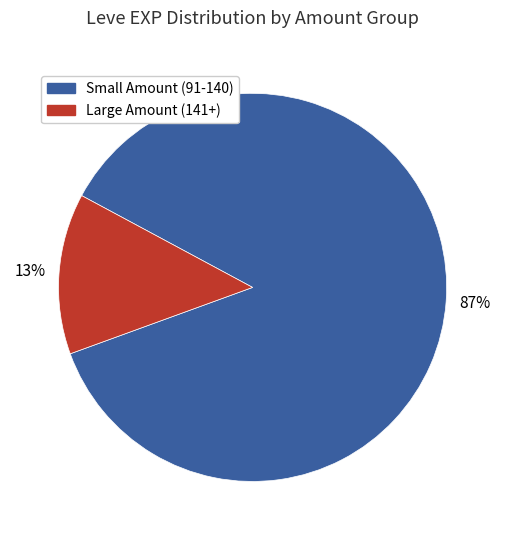

To the nearest percent, what is the average slice percentage?

50%